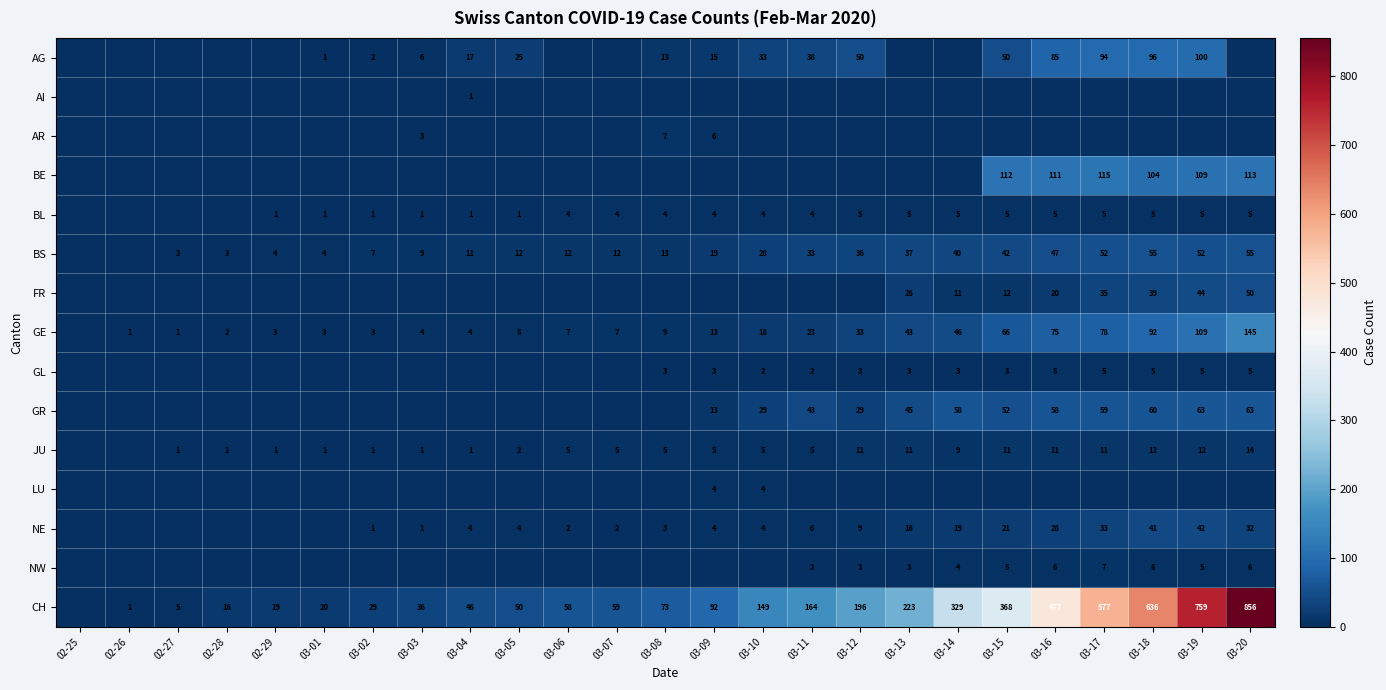

The value of CH at 03-06 is 80. True or false?

False